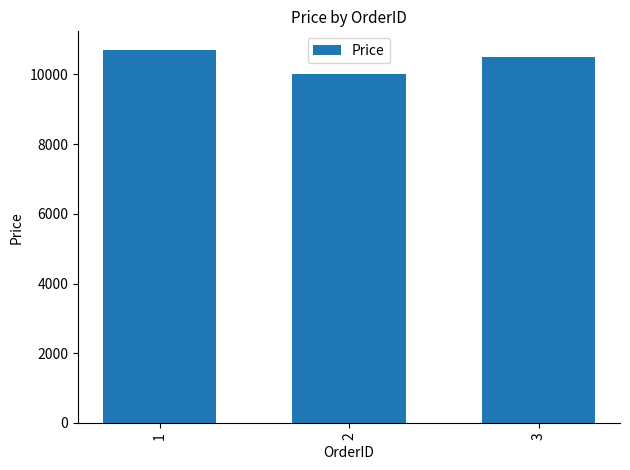

At which category does the chart reach its minimum across all series?

2